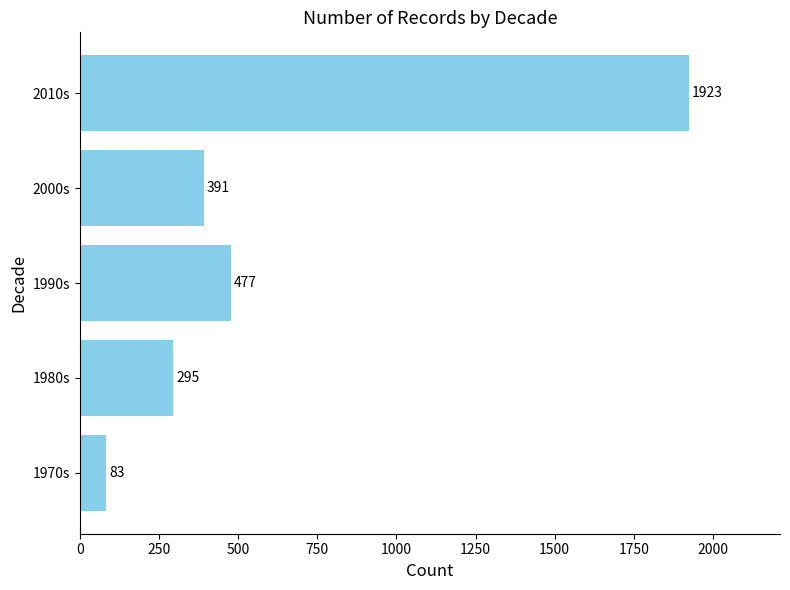

Count the number of categories in the chart.

5